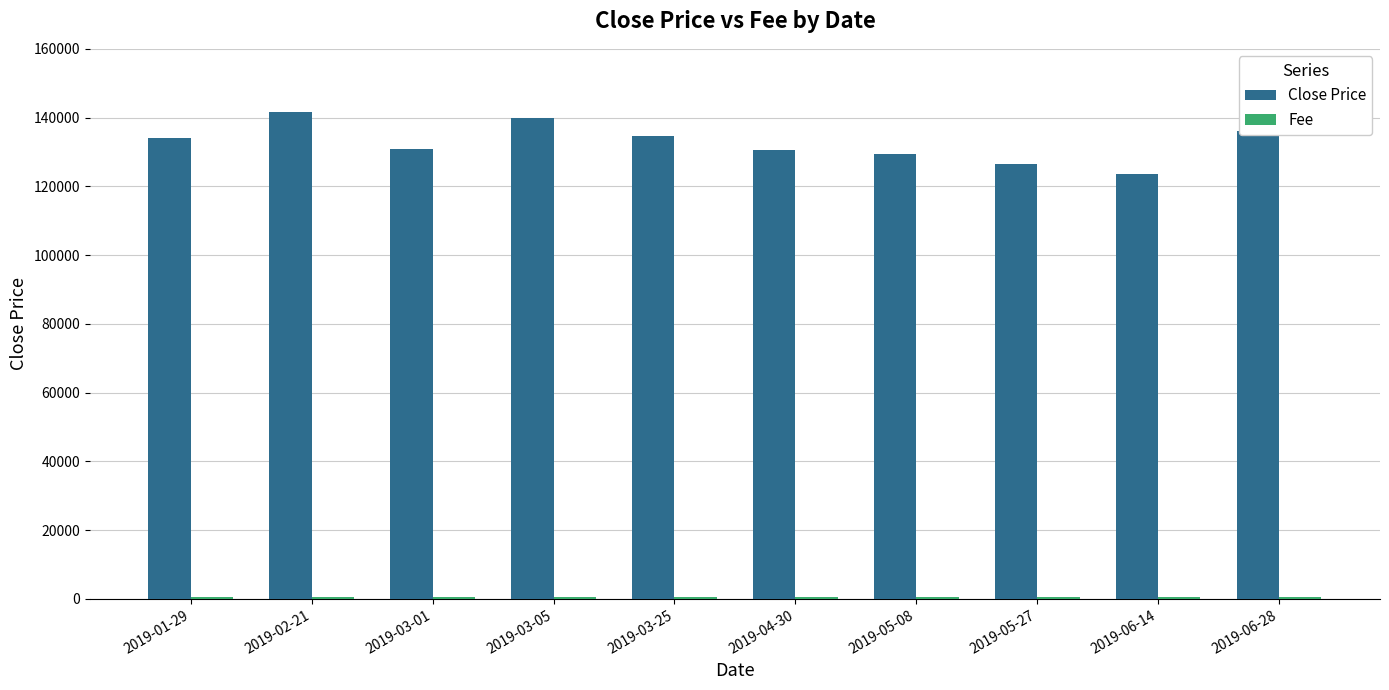

Which series has the largest total across all categories?

Close Price